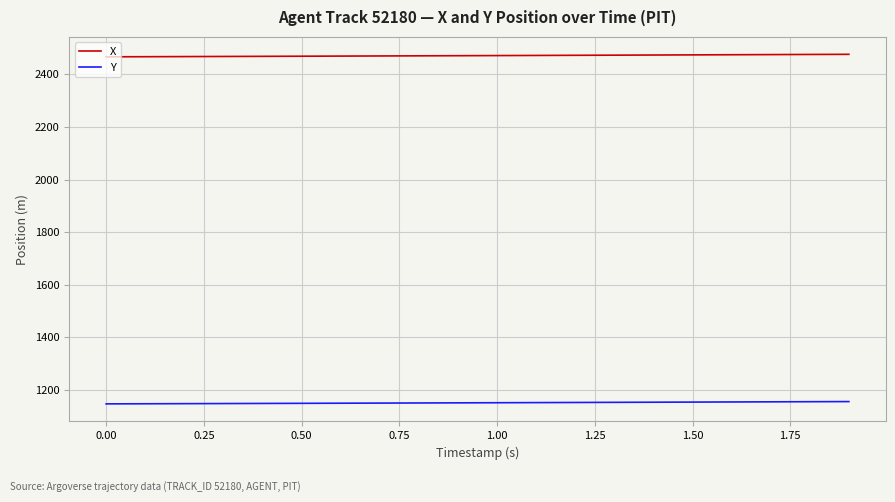

True or false: Y and X cross at least once.

False